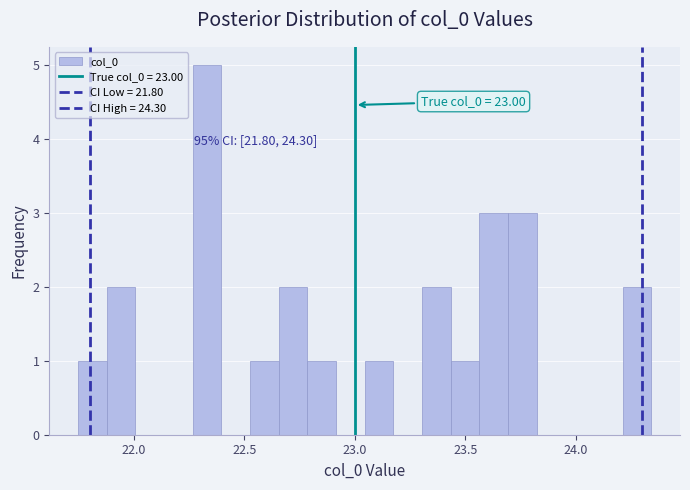

Around what value on the x-axis is the tallest bar? Give the approximate position of its centre, as read against the axis.

22.35